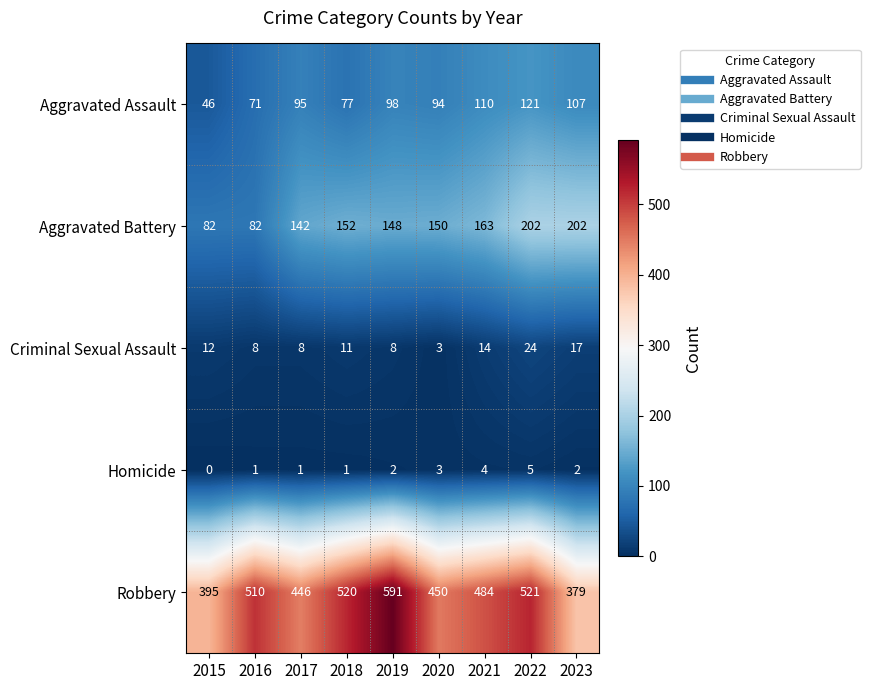

What is the difference between the second highest and minimum values in the Criminal Sexual Assault series?

14